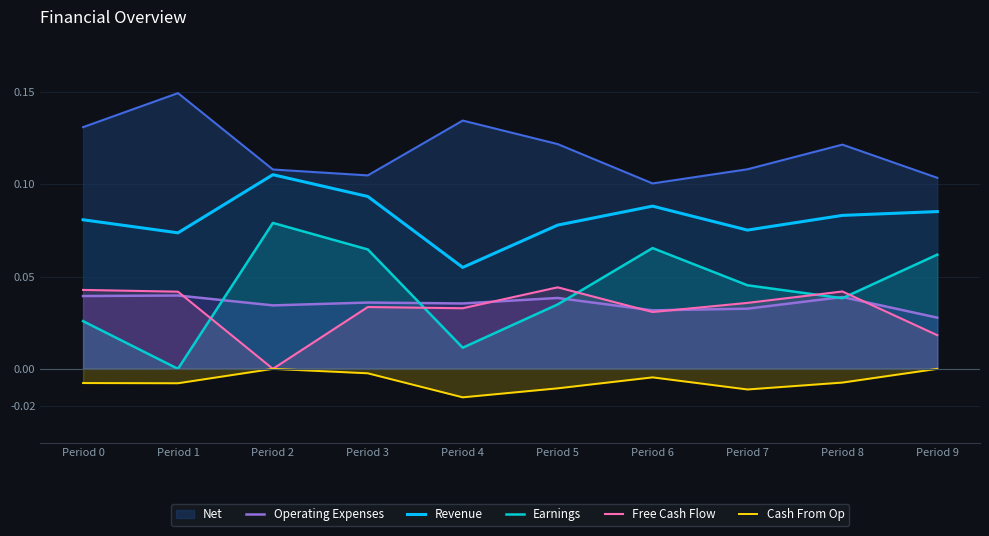

What is the value of the Revenue point at the 4th from the left?

0.1